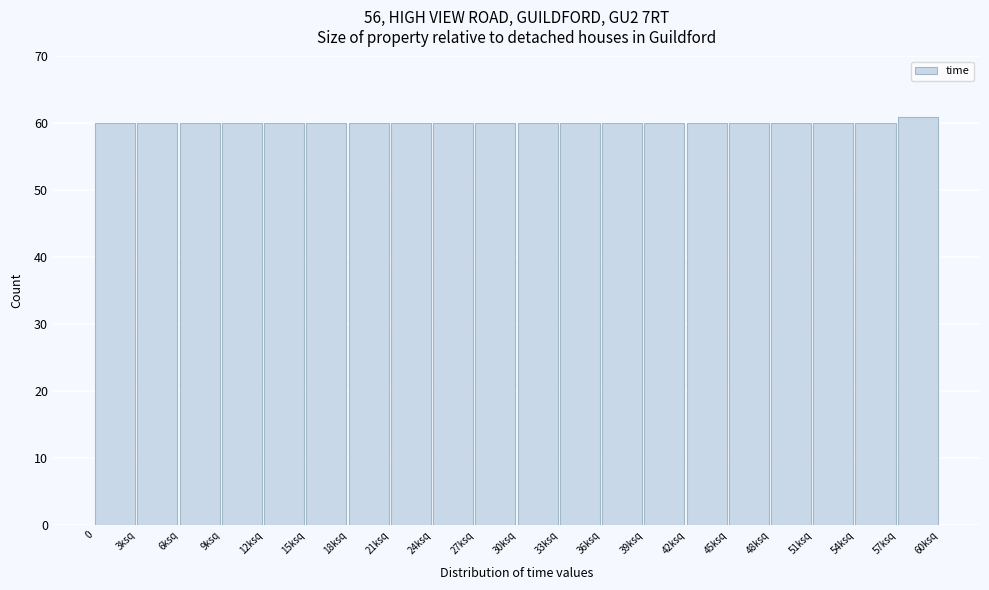

Reading right to left, extract all data points from this chart.

61	60	60	60	60	60	60	60	60	60	60	60	60	60	60	60	60	60	60	60